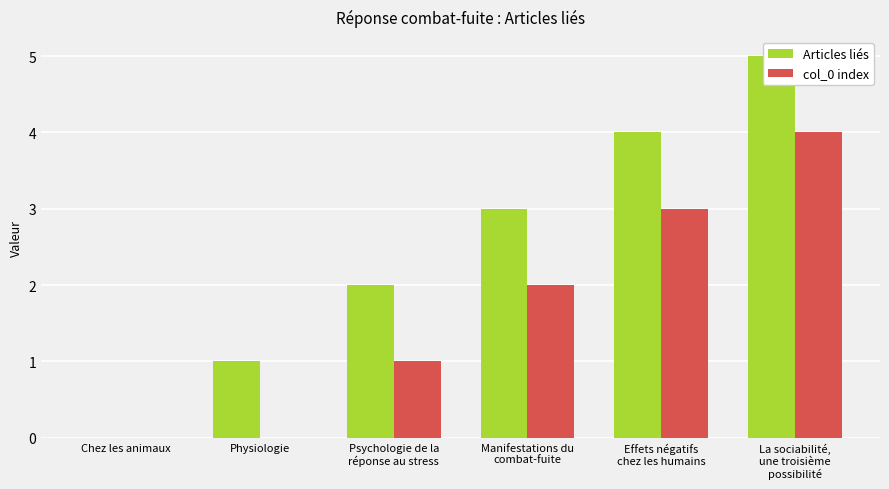

At Effets négatifs
chez les humains, list the series in order from smallest to largest.

col_0 index, Articles liés